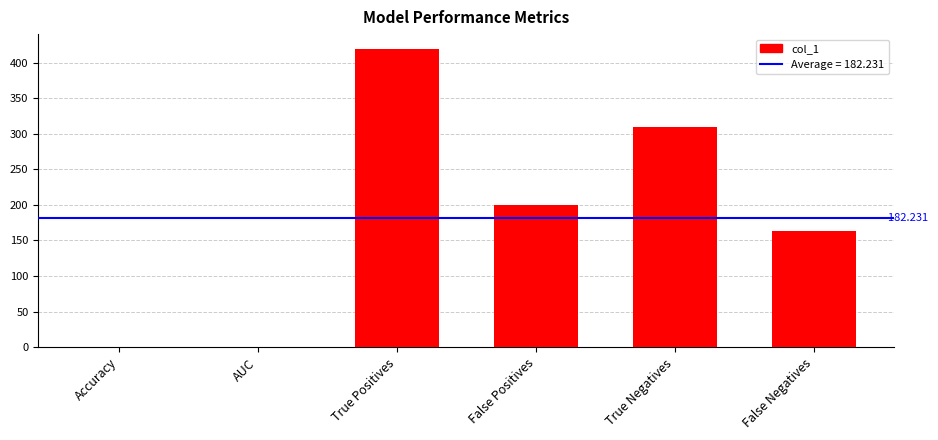

Which has a higher value, Accuracy or False Positives?

False Positives